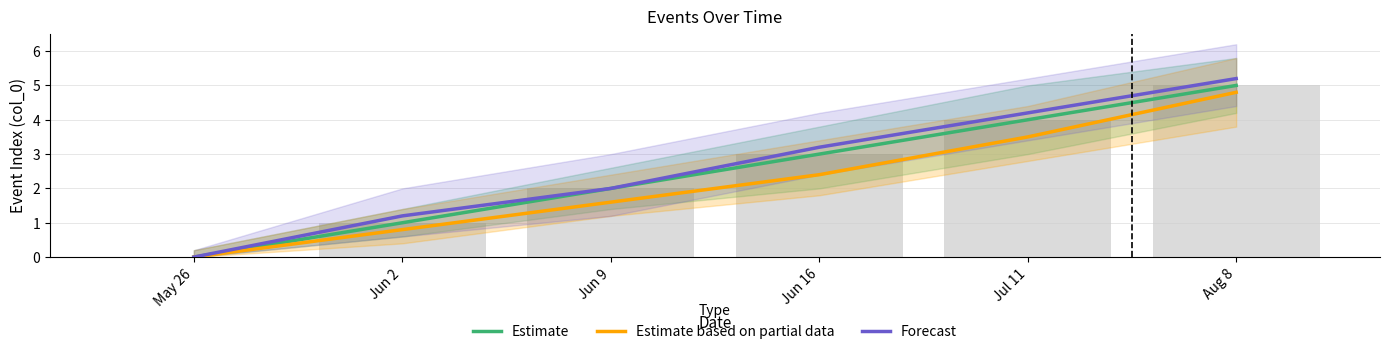

At Jun 16, list the series in order from largest to smallest.

Forecast, Estimate, Estimate based on partial data